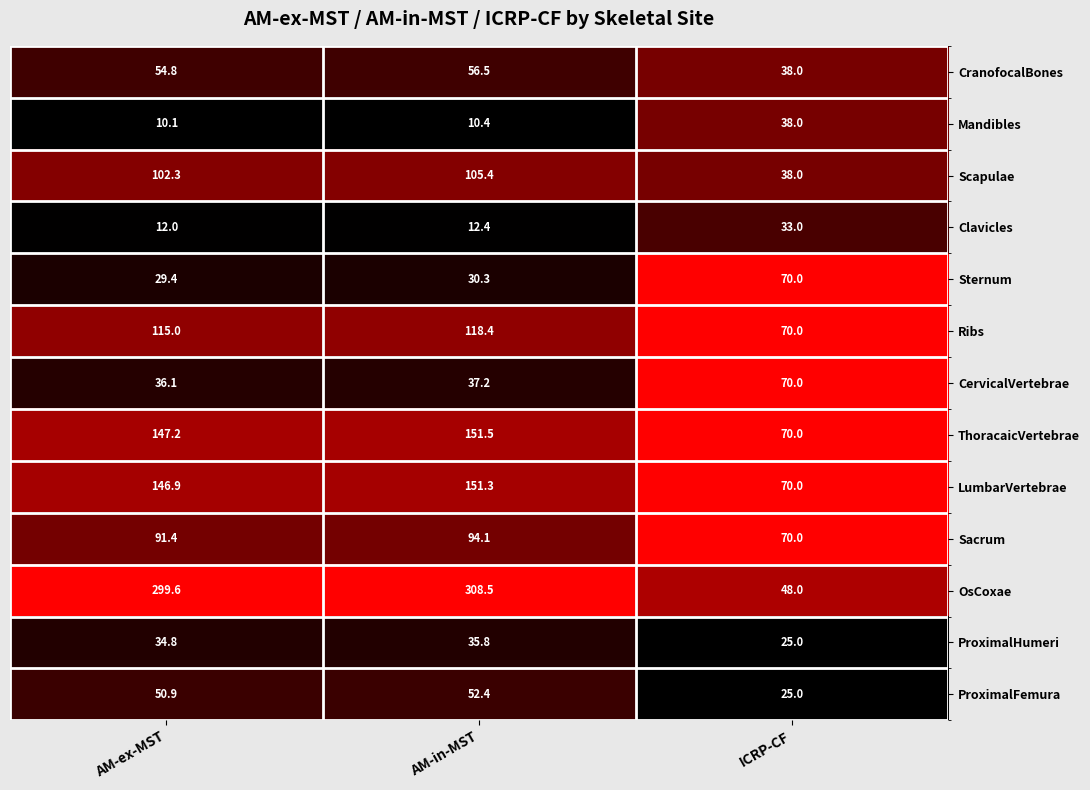

At which category is the sum across all series the highest?

AM-in-MST